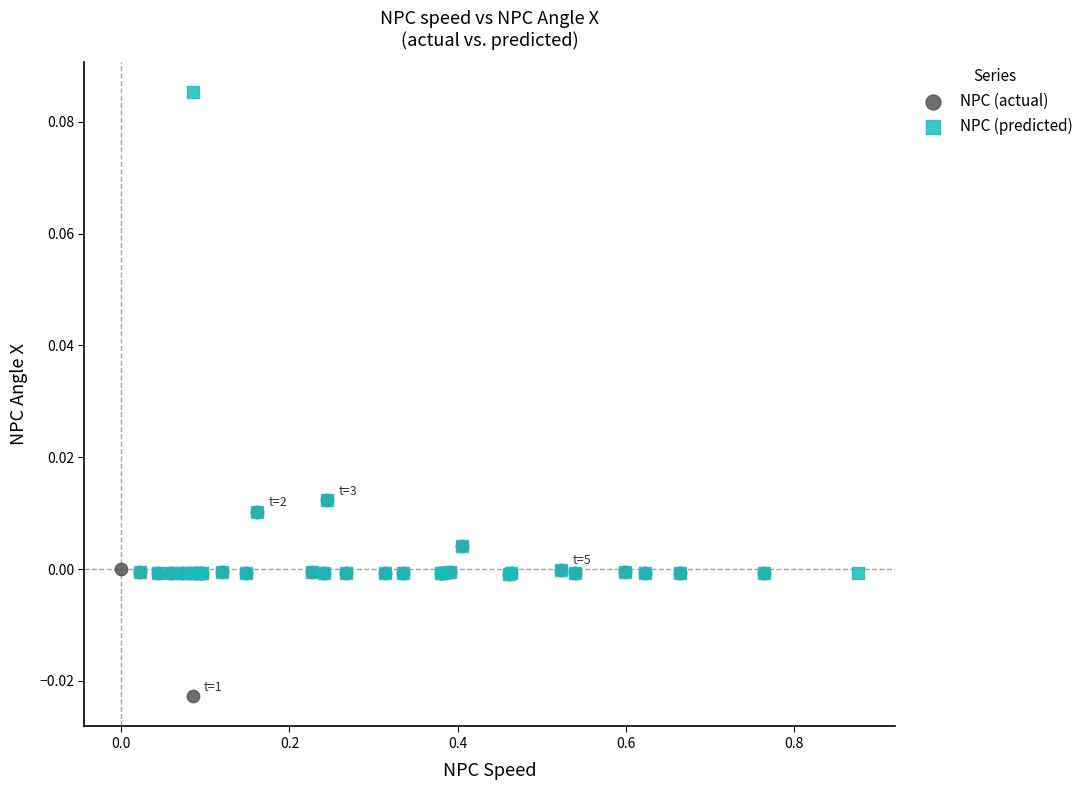

Which series has the largest Y range (max minus min)?

NPC (predicted)